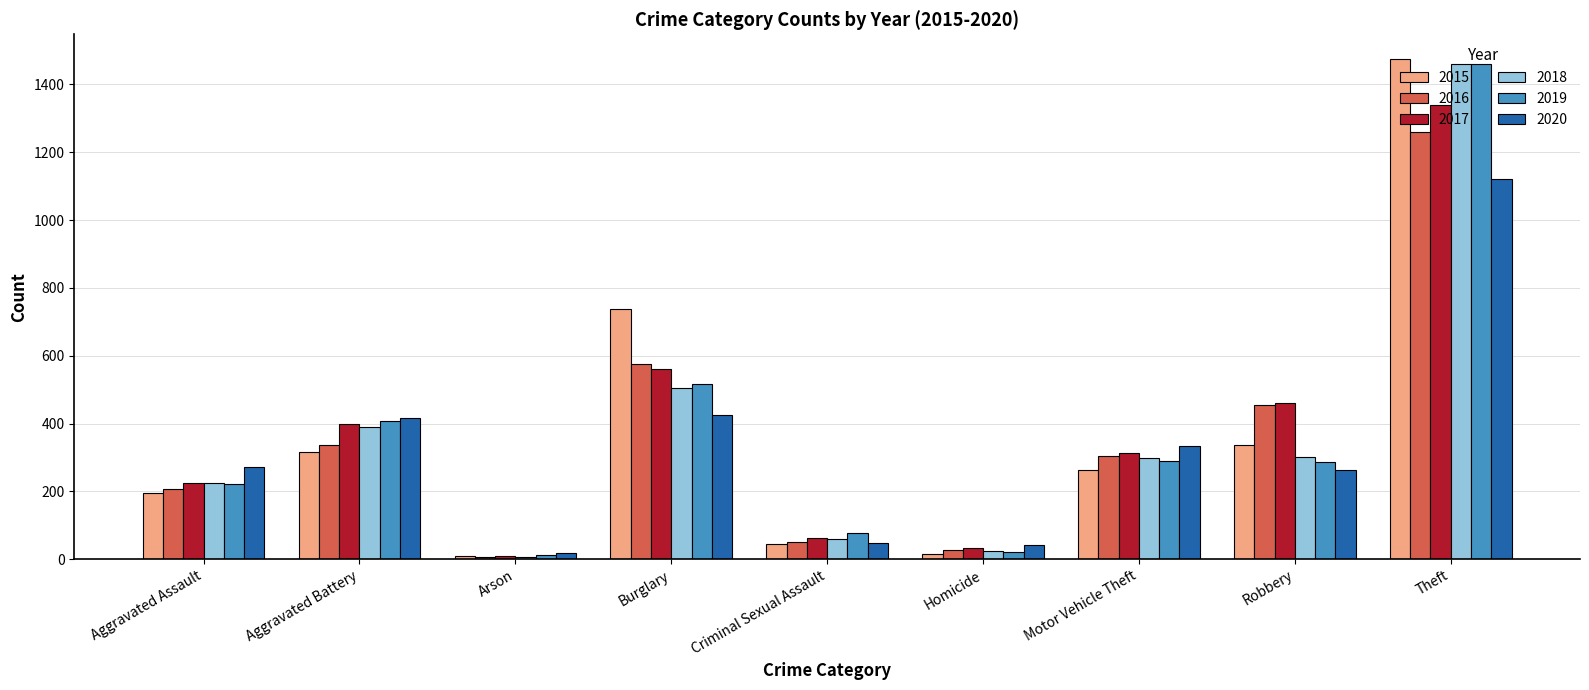

What is the maximum value shown in the chart?

1474